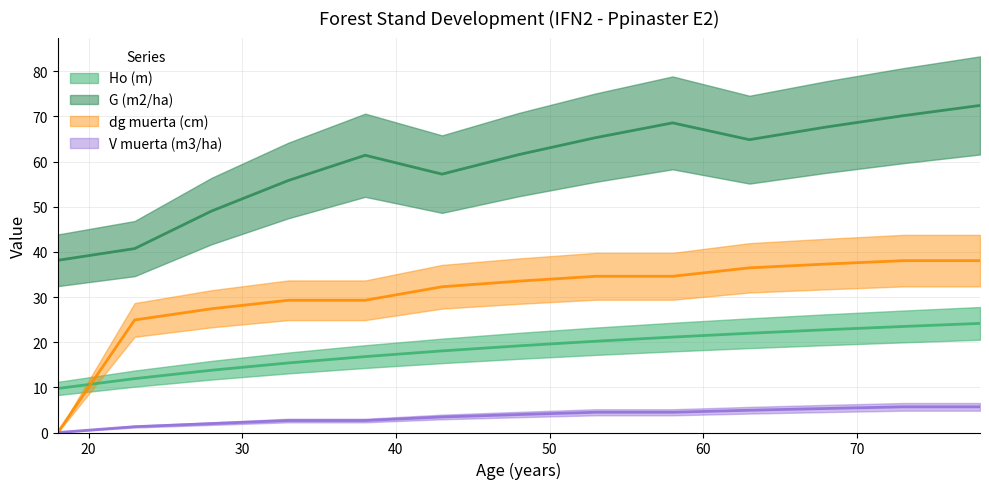

What is the difference between the second highest and minimum values in the Ho (m) series?

13.7